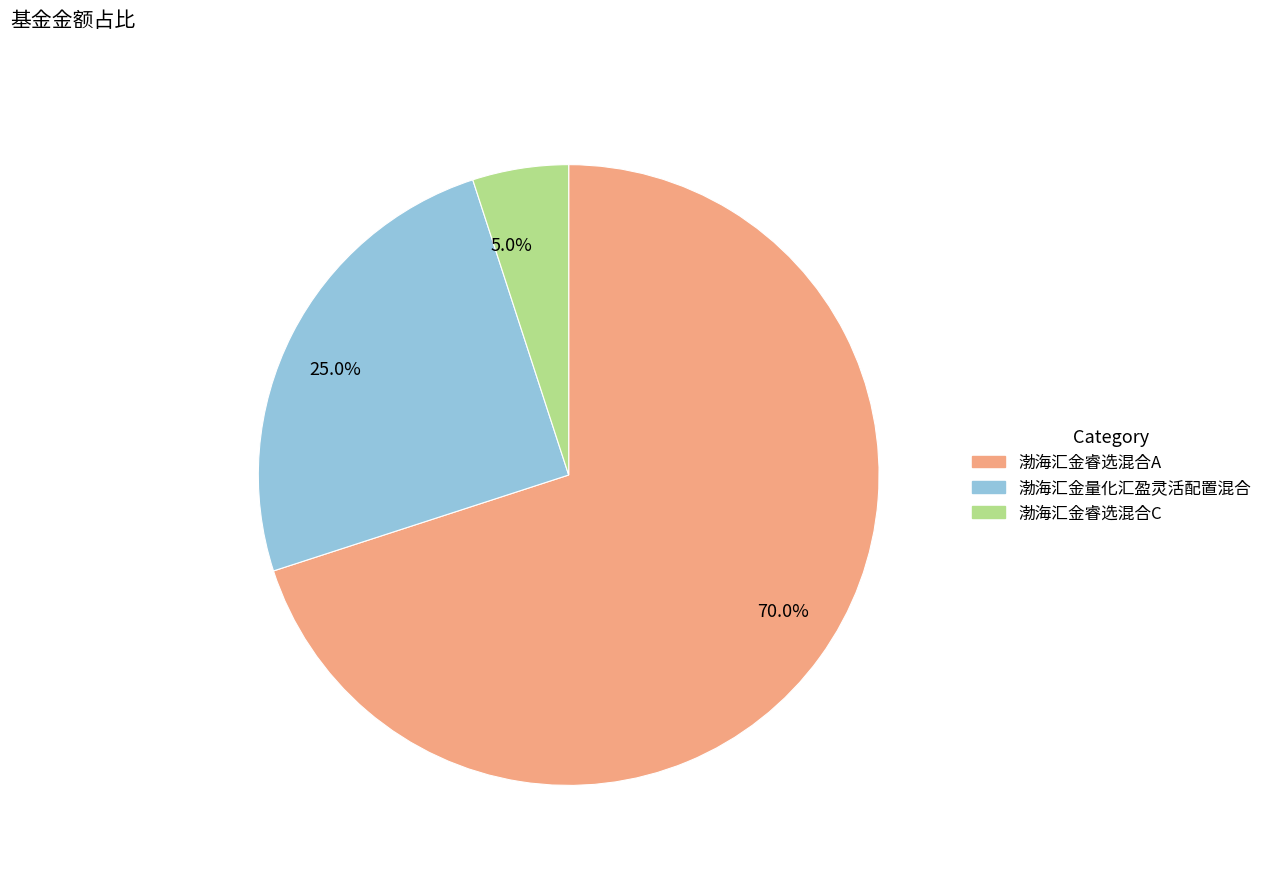

Between 70.0% and 25.0%, which is larger?

70.0%